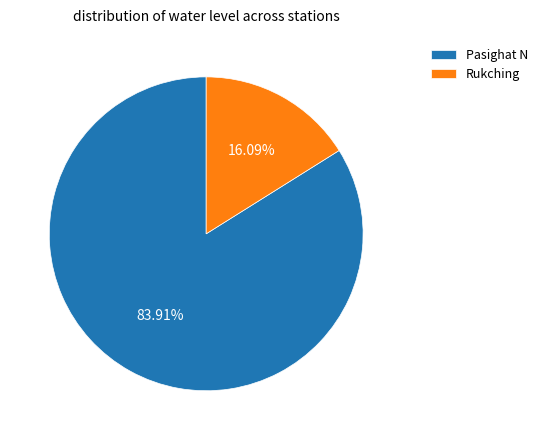

How many segments does this pie chart have?

2